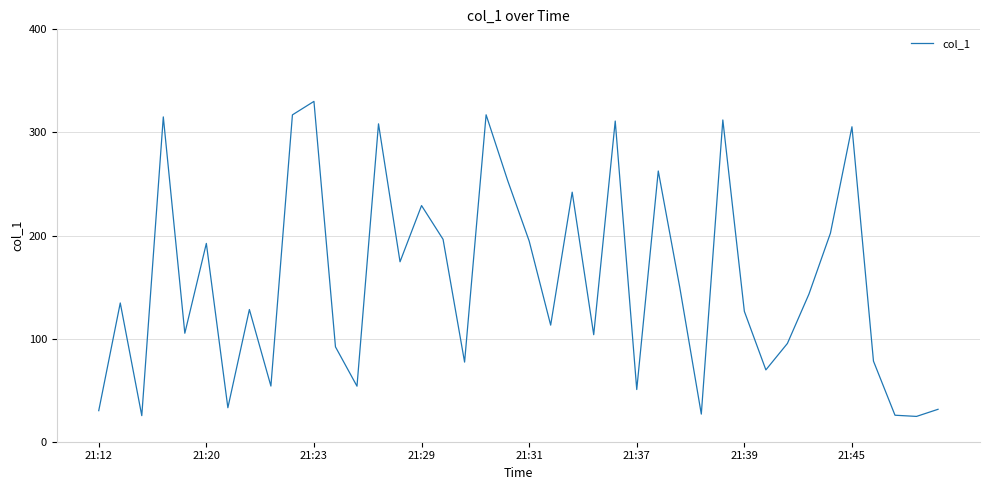

What is the difference between the maximum and minimum values?

305.6